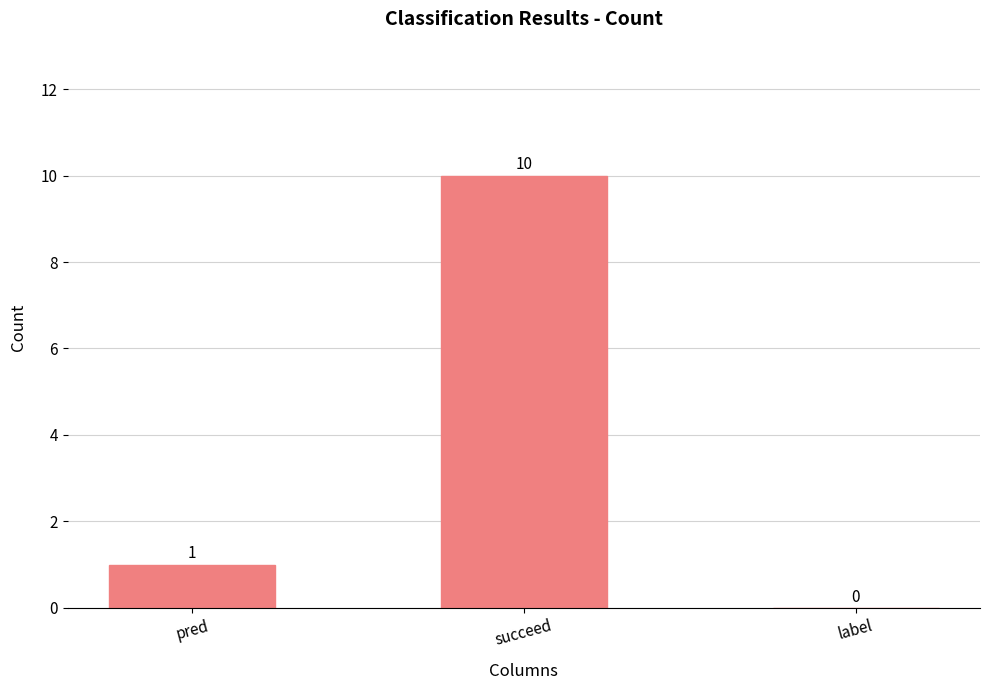

How many distinct data groups are displayed?

1